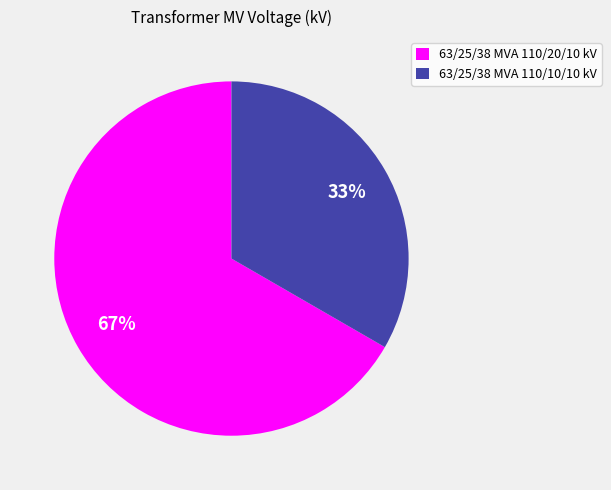

Which has a higher value, 63/25/38 MVA 110/10/10 kV or 63/25/38 MVA 110/20/10 kV?

63/25/38 MVA 110/20/10 kV